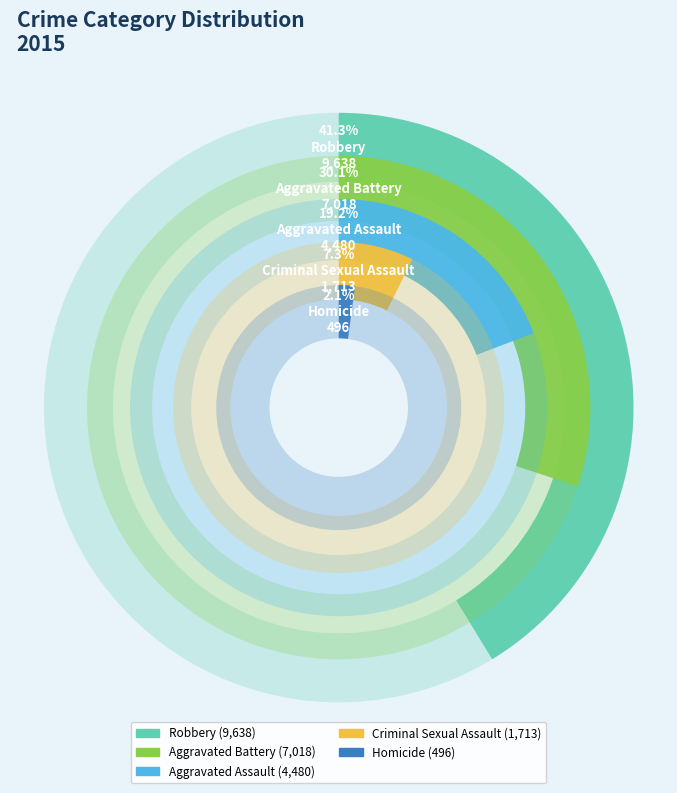

Count the number of slices in the pie.

5